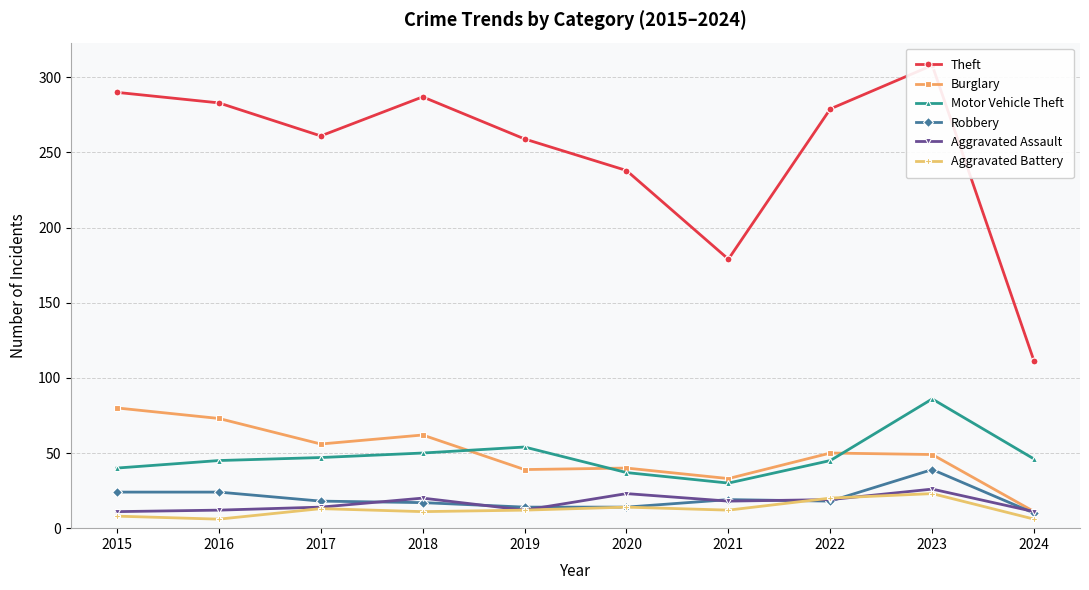

What is the difference between the maximum and minimum values in the Motor Vehicle Theft series?

56